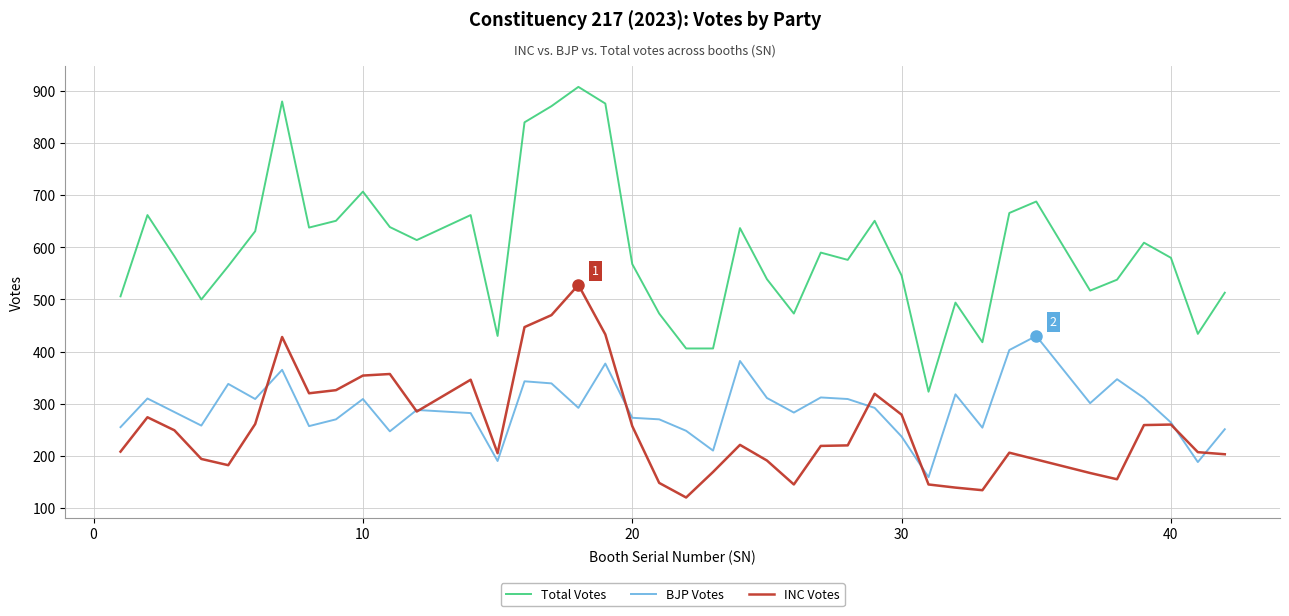

What is the greatest value displayed?

908